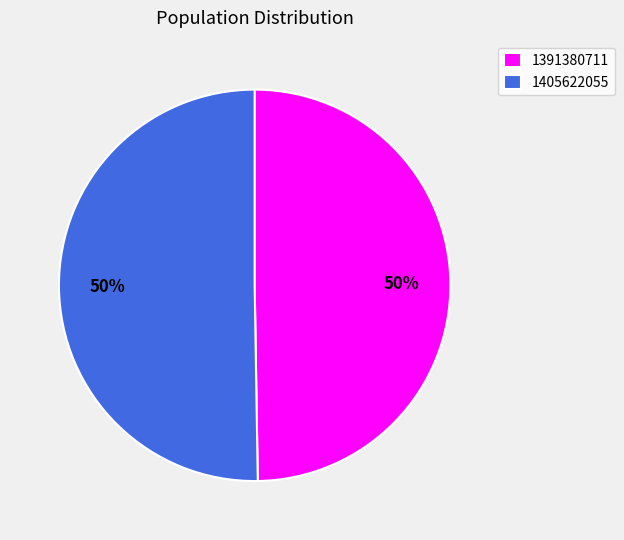

How many slices are in this pie chart?

2